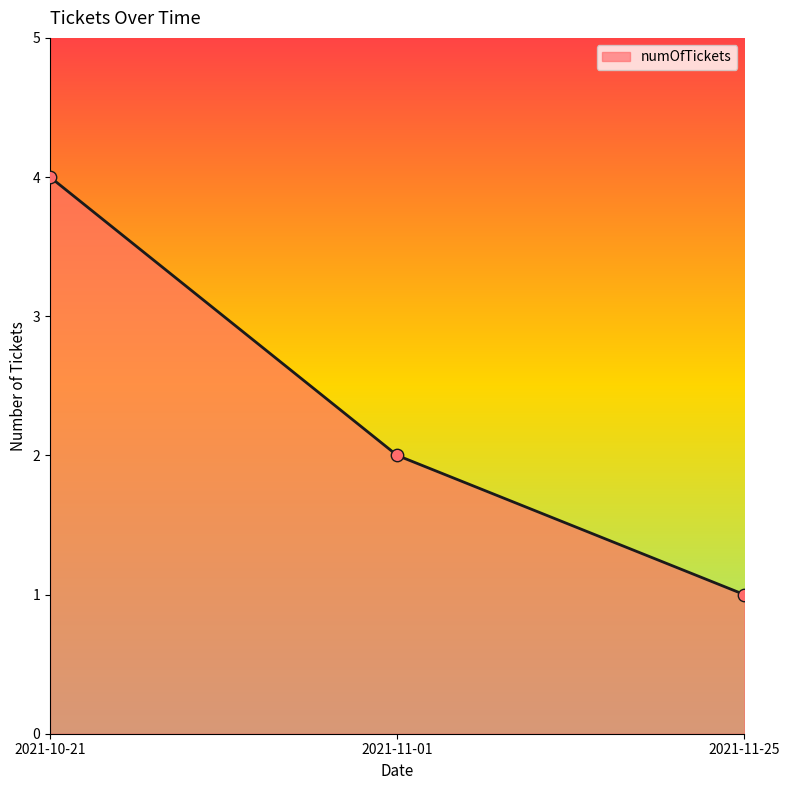

Between 2021-11-25 and 2021-10-21, which is larger?

2021-10-21